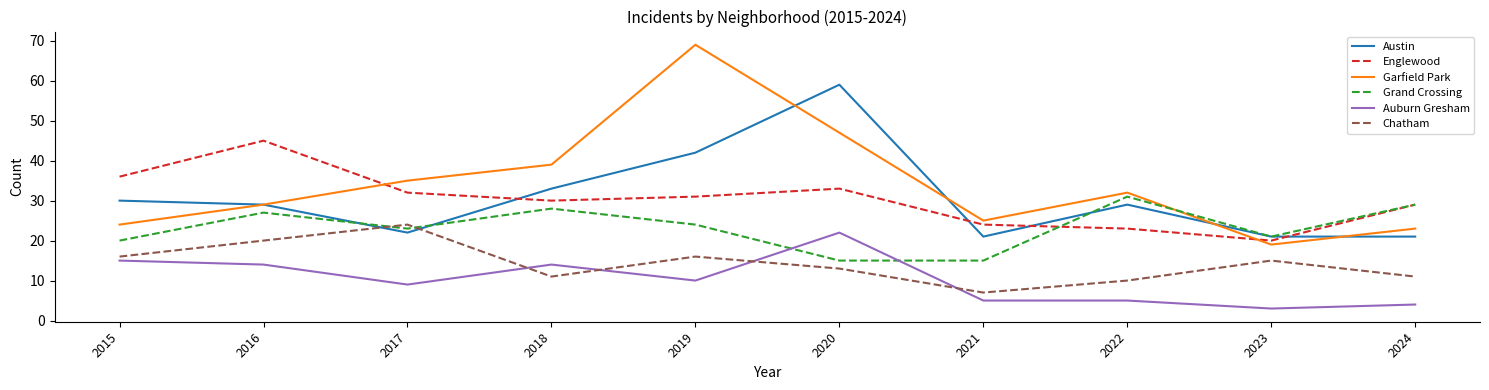

Which series ends up on top after the final intersection of Garfield Park and Grand Crossing?

Grand Crossing